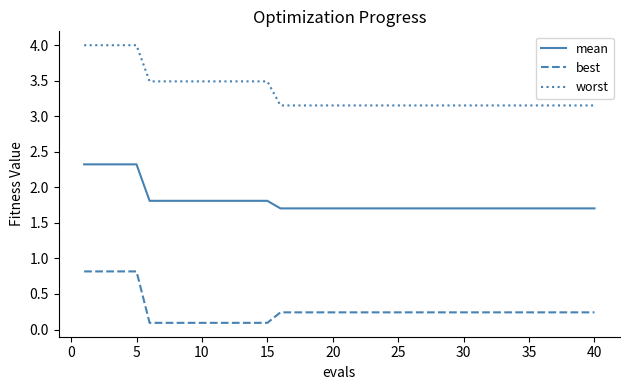

List the series in order of their peak value, lowest first.

best, mean, worst